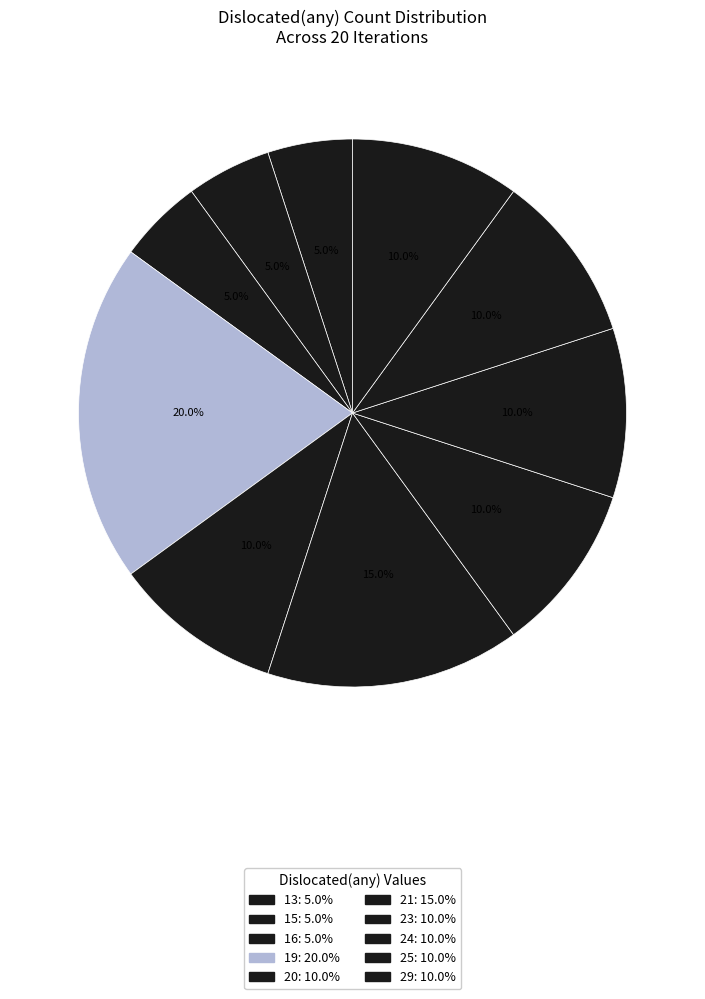

Is there a majority slice in this chart?

No